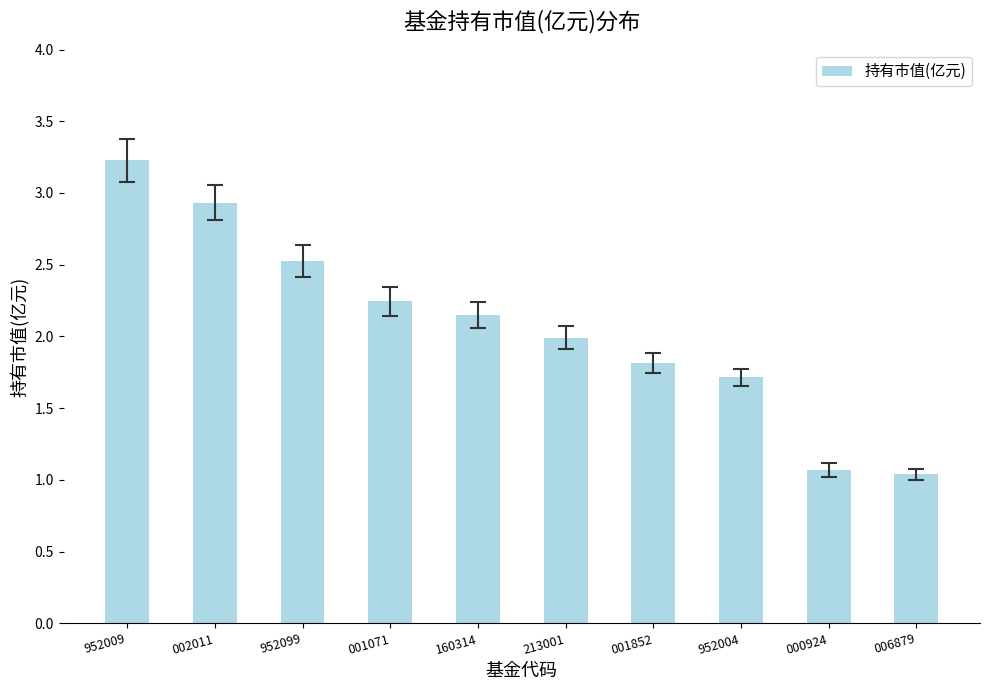

What is the minimum value shown in the chart?

1.0